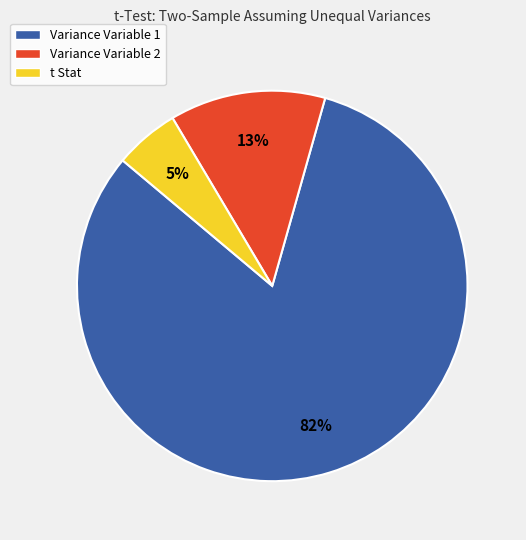

Which slice is the largest?

Variance Variable 1